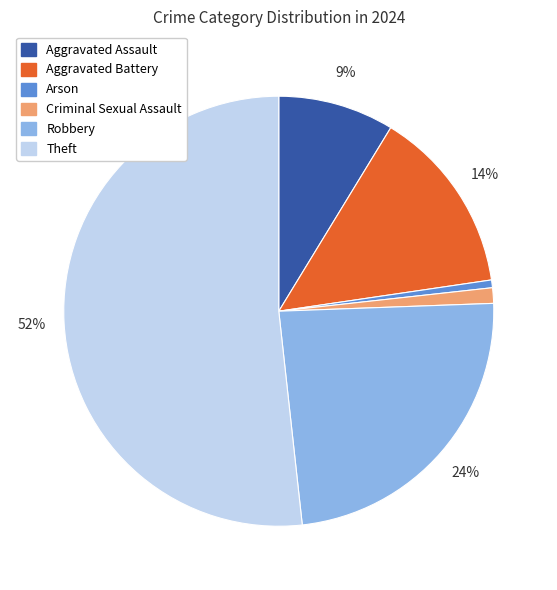

Is Theft the majority of the pie?

Yes